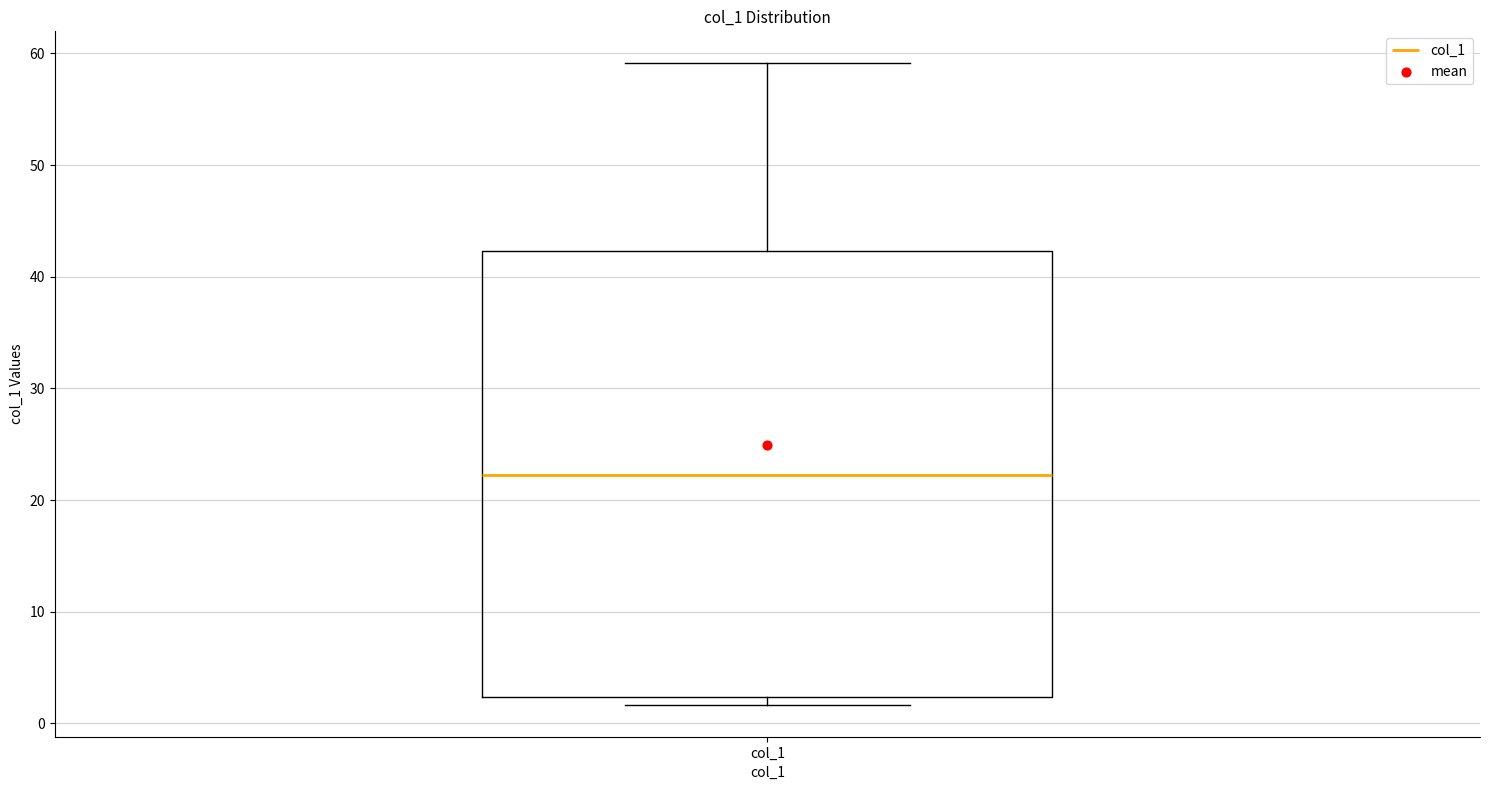

Read this box plot against the y-axis: the position of the median line, the range covered by the box, and the ends of both whiskers. The values are not printed on the chart, so give them approximately, as read against the axis.

median 22, box 2 to 42, whiskers 2 (just below the box's lower edge) to 59